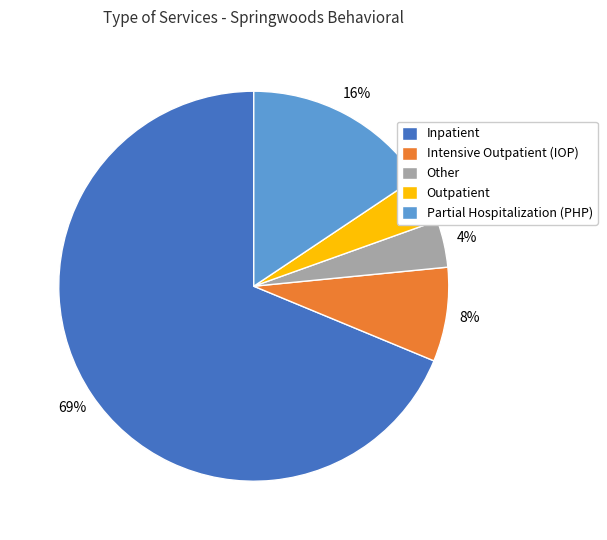

How many segments does this pie chart have?

5